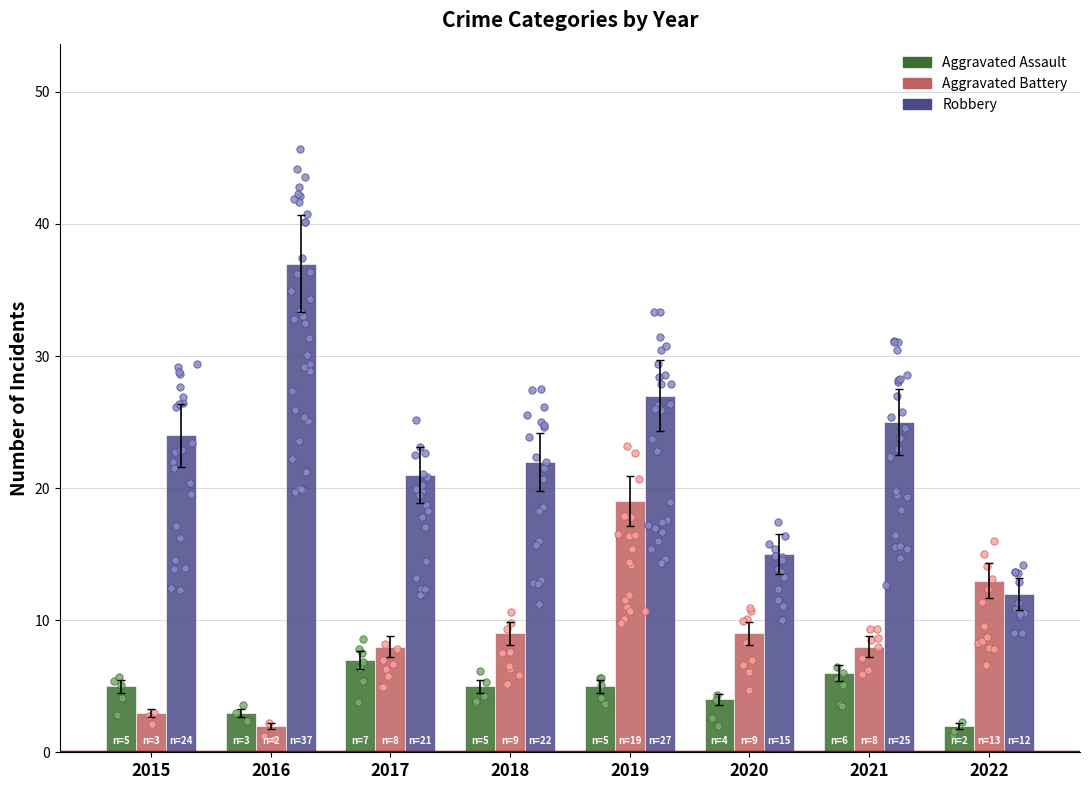

Which series has the largest Y range (max minus min)?

Robbery